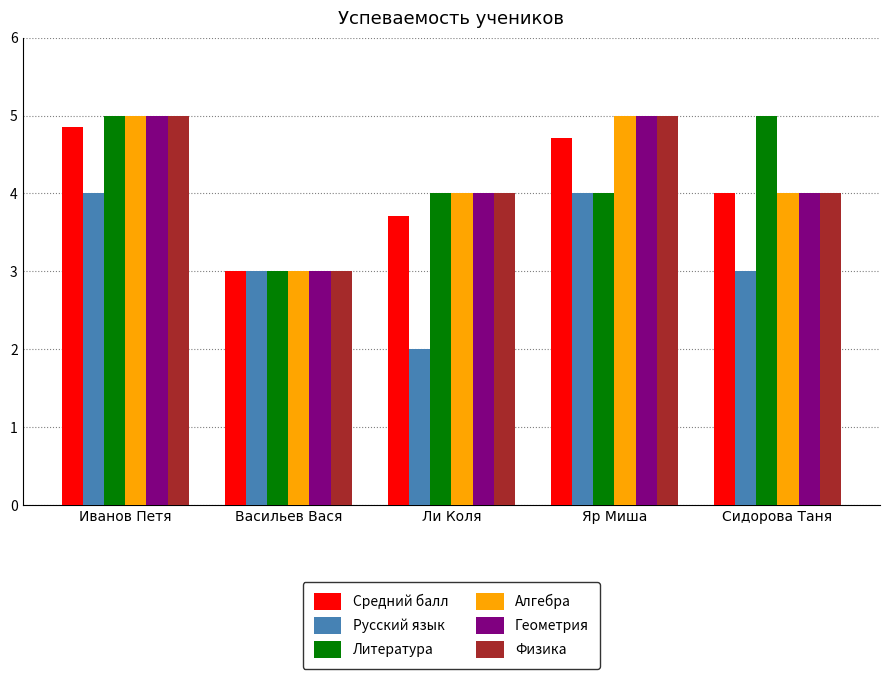

Is the value of Русский язык at Иванов Петя greater than the value of Средний балл at Васильев Вася?

Yes